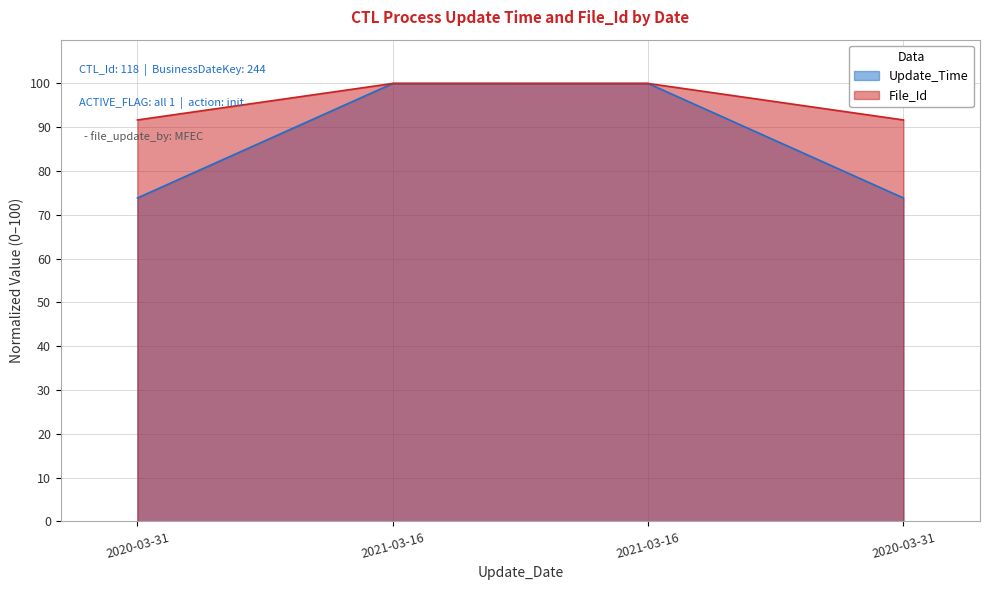

Does the chart display data point markers on the line(s)?

No